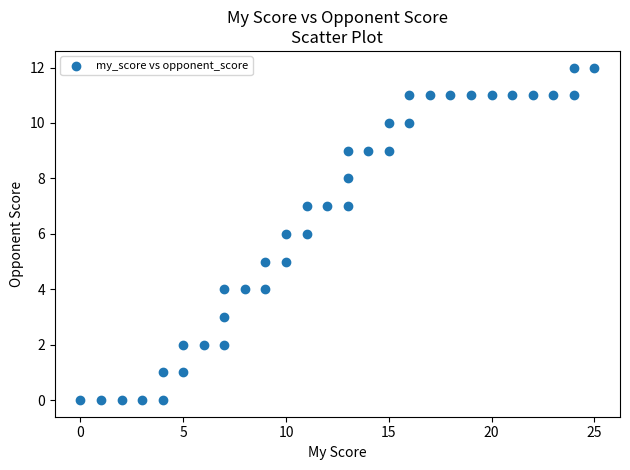

What is the range of X values (max minus min)?

25